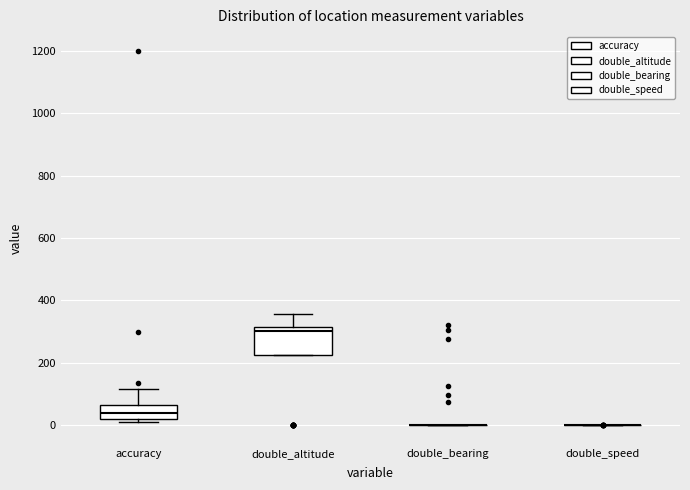

Reading left to right, read every box against the y-axis: the position of its median line, the range the box covers, and the ends of its whiskers. The values are not printed on the chart, so give them approximately, as read against the axis.

accuracy: median 40, box 20 to 60, whiskers 0 to 120
double_altitude: median 300, box 220 to 320, whiskers 220 to 360
double_bearing: box collapsed to a line at 0, whiskers 0 to 0
double_speed: box collapsed to a line at 0, whiskers 0 to 0